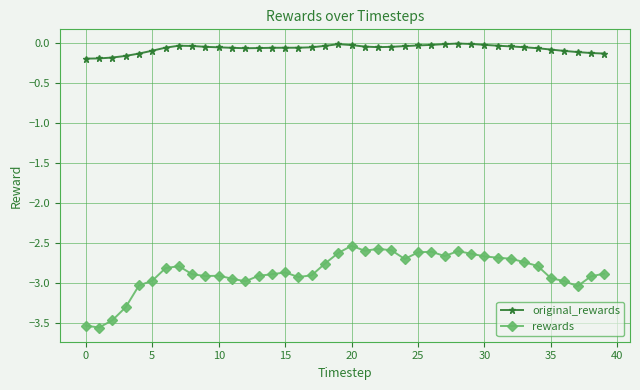

What is the sum of all rewards values?

-114.5